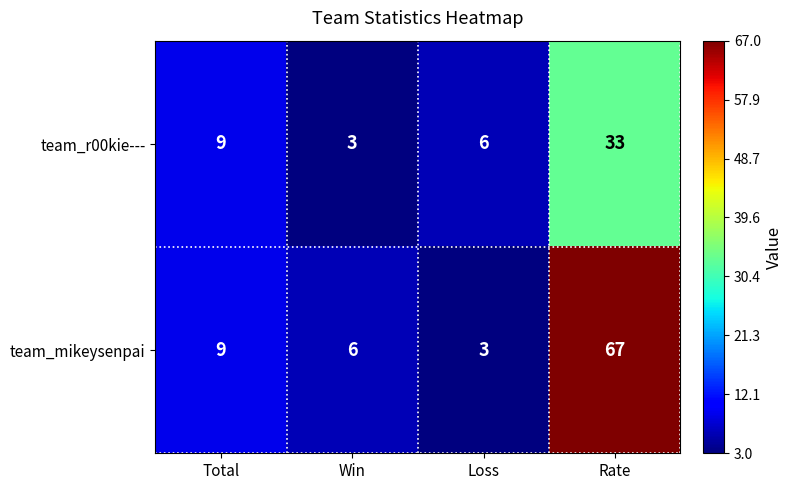

Count the number of data series in this chart.

2